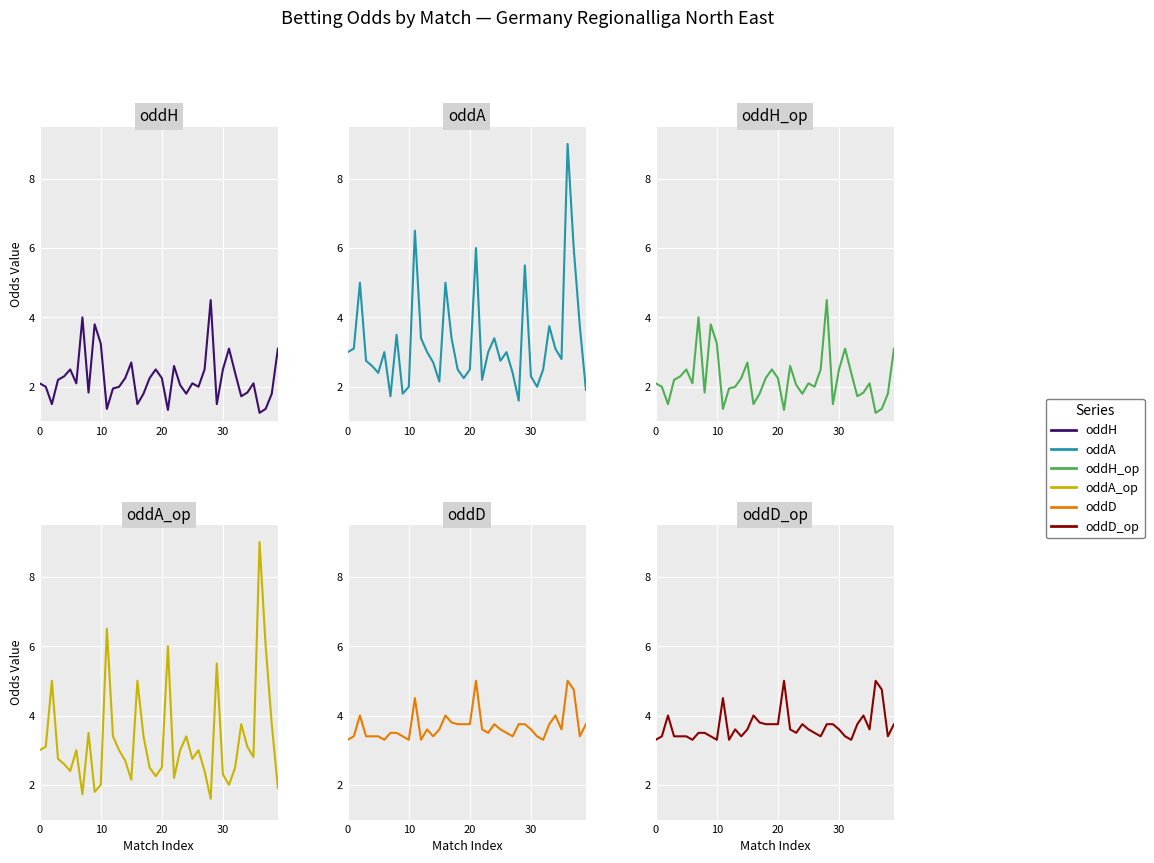

At which category is the sum across all series the highest?

36